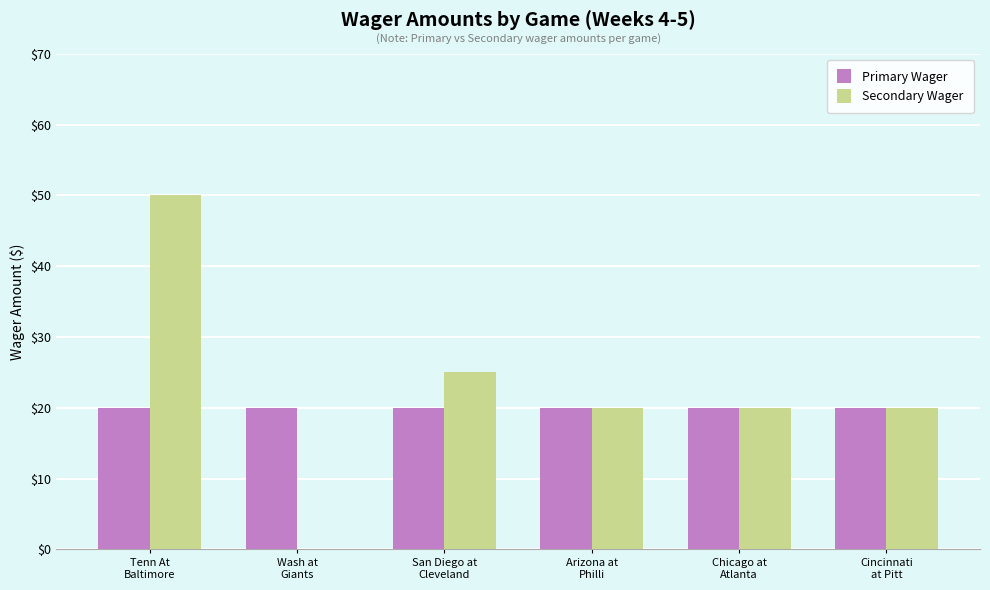

What is the maximum value for Primary Wager?

20